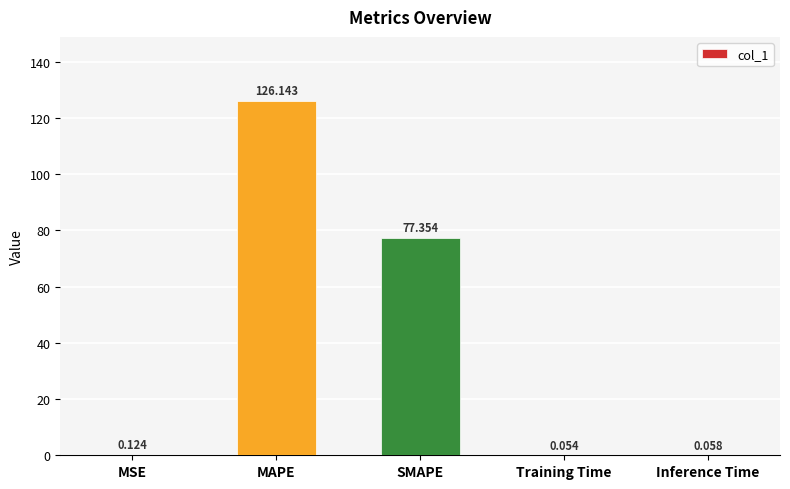

Are the bars horizontal?

No